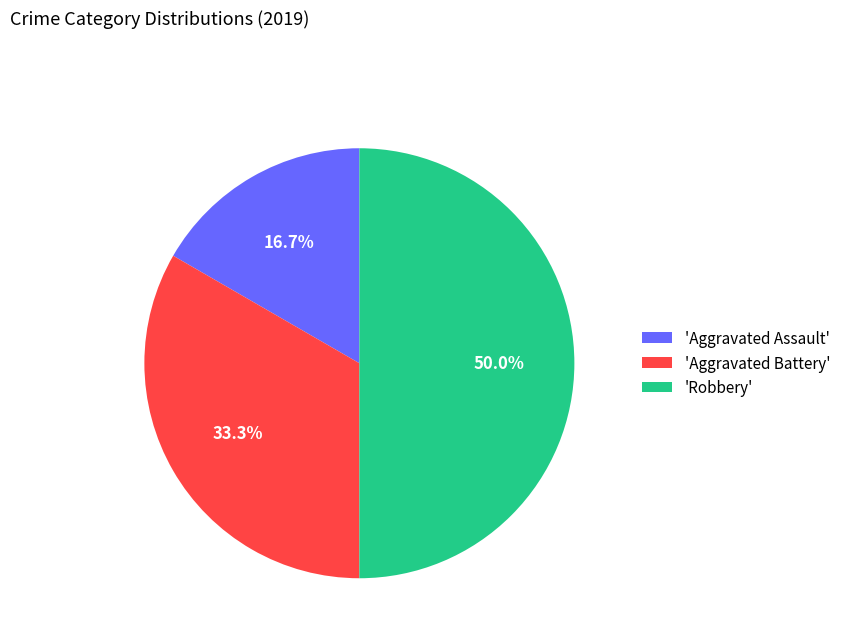

What is the smallest slice in the pie chart?

'Aggravated Assault'